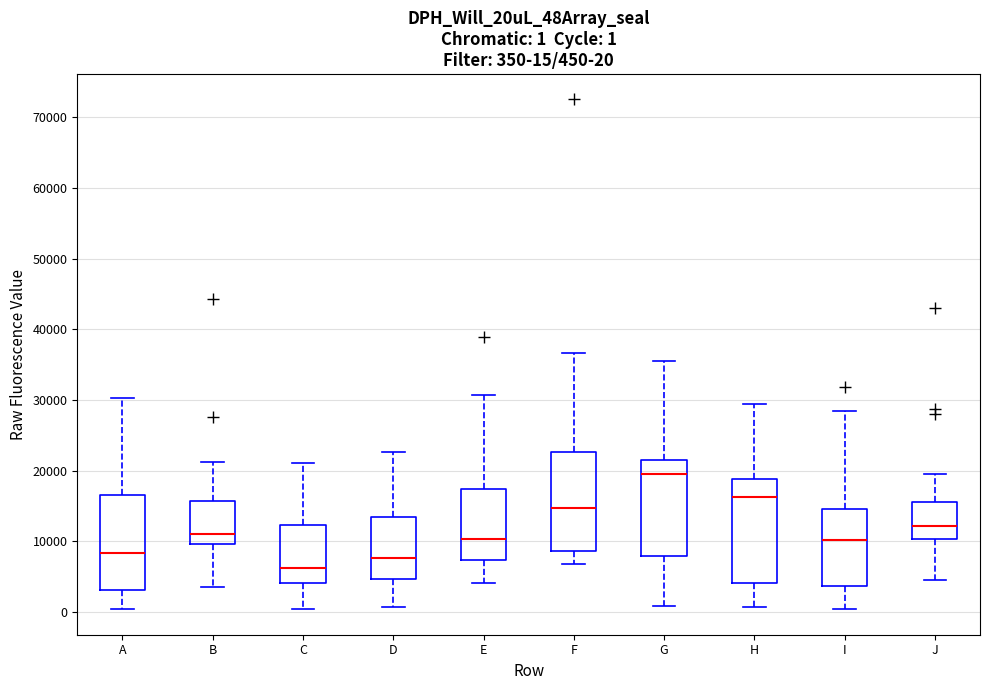

Which box has the lowest median line?

C